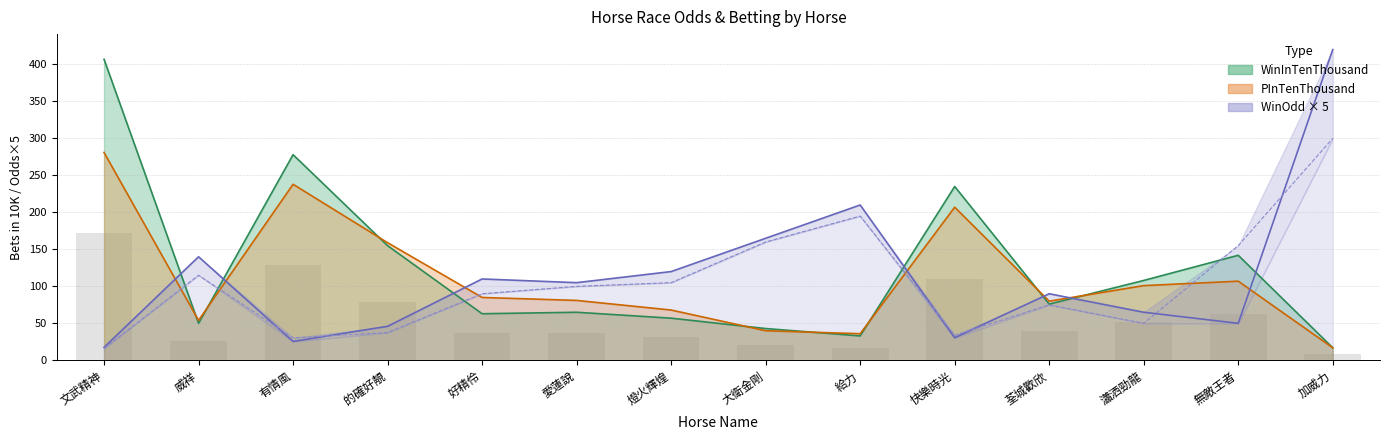

At which category is the sum across all series the highest?

加威力